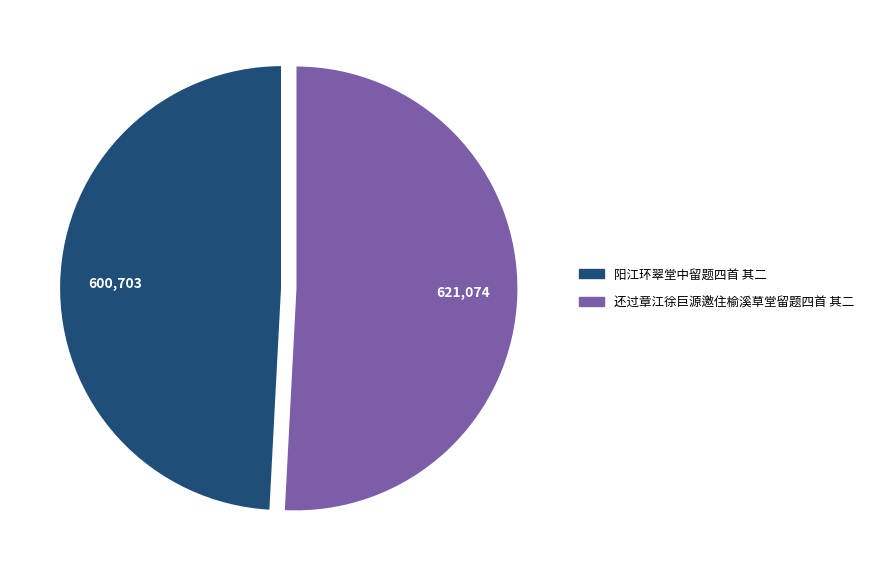

Do 还过章江徐巨源邀住榆溪草堂留题四首 其二 and 阳江环翠堂中留题四首 其二 together represent more than half of the pie?

Yes